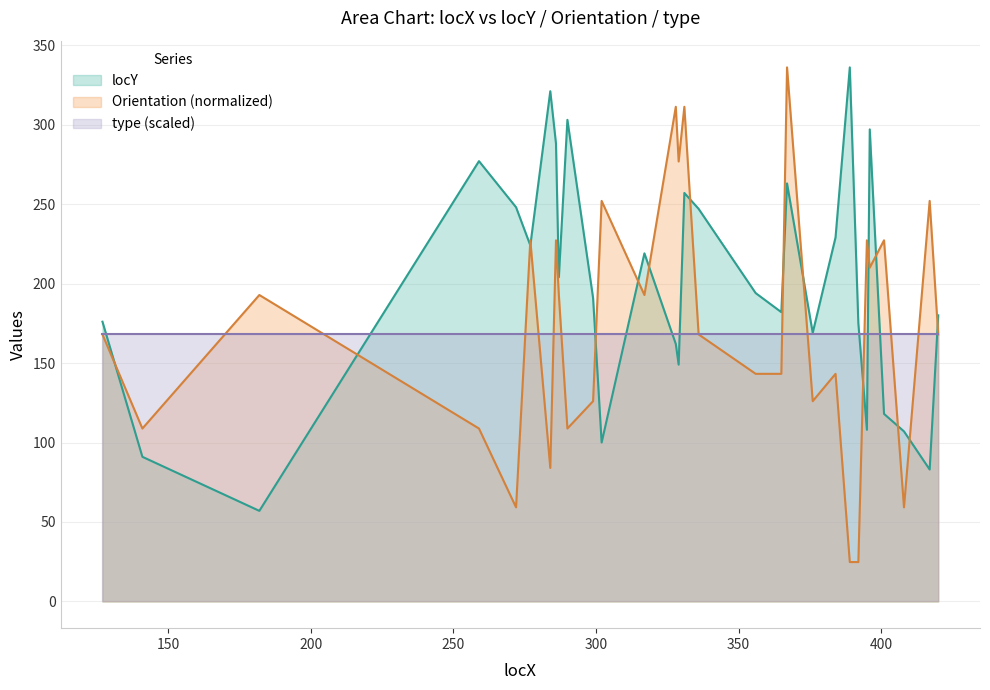

Does the chart have visible grid lines?

Yes